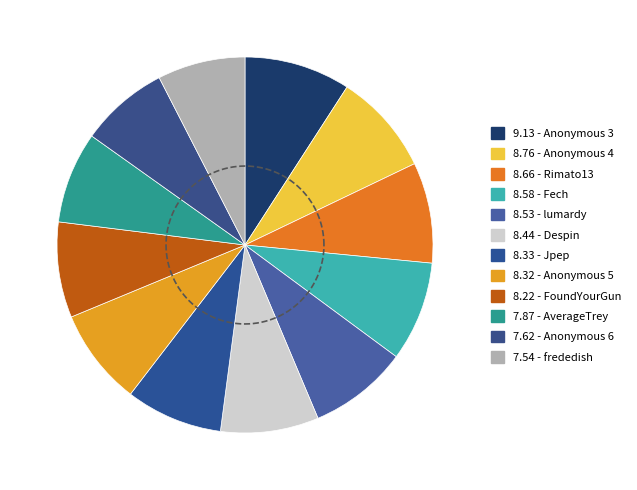

True or false: lumardy accounts for 9% of the total.

True